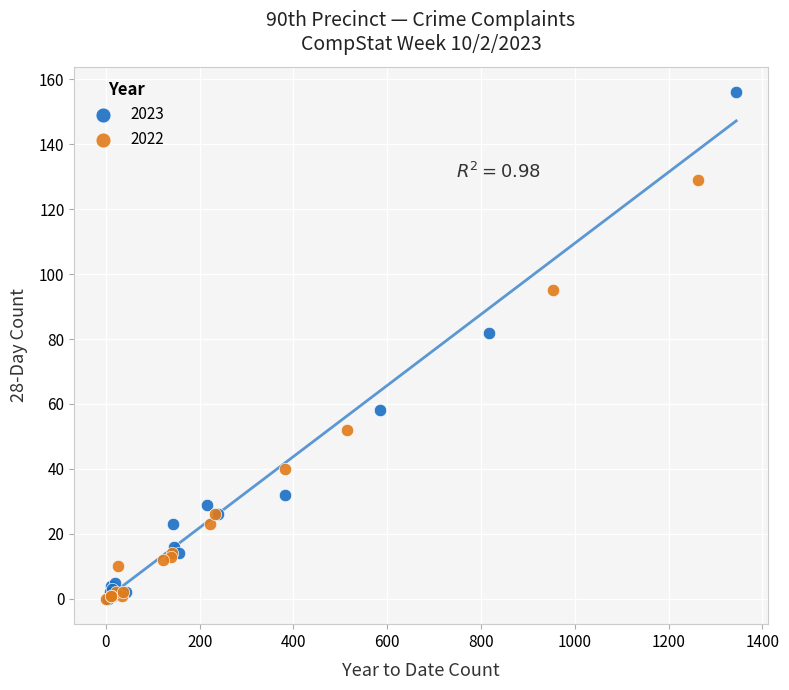

Which series has the widest spread of Y values?

2023